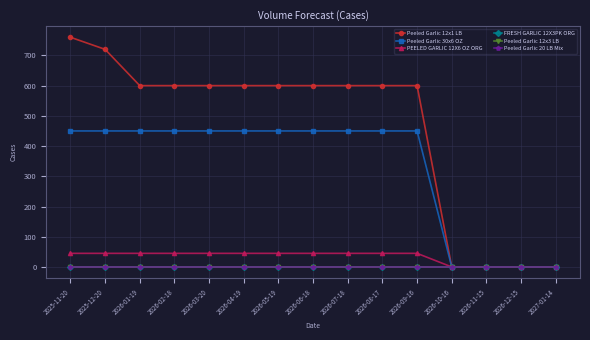

Does the chart have visible grid lines?

Yes